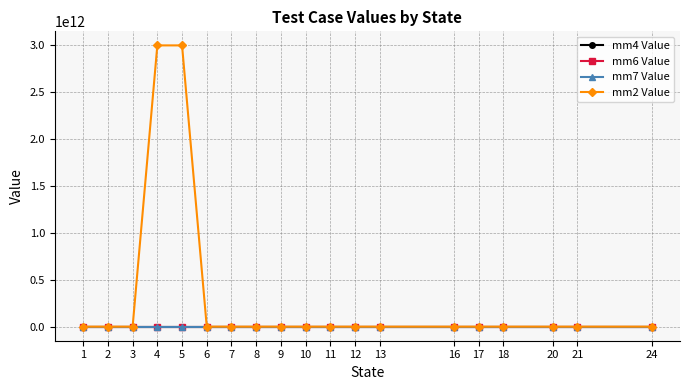

Which series has the widest spread of values?

mm2 Value